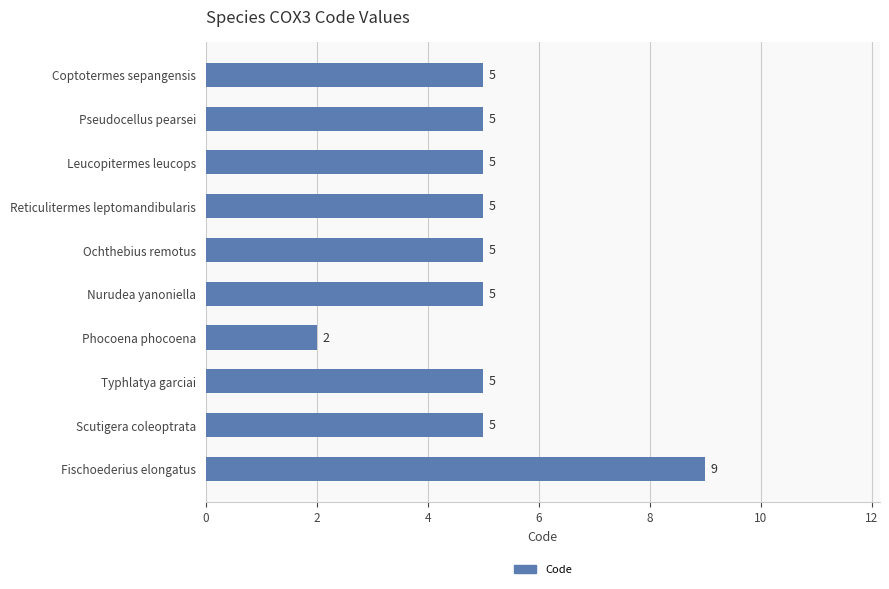

What position from the bottom is Phocoena phocoena?

4